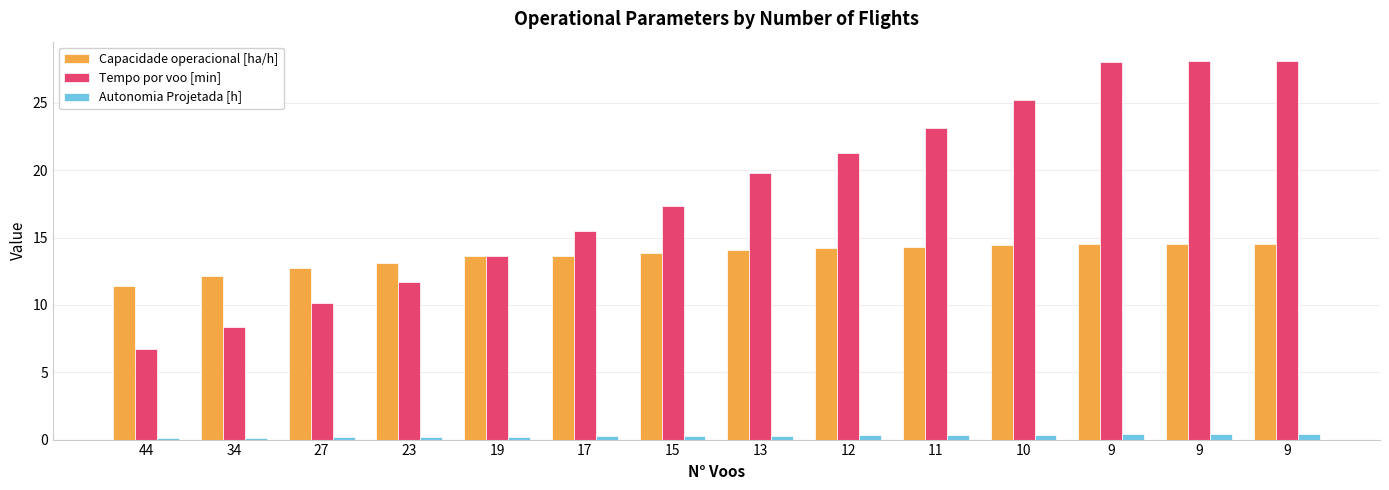

What is the lowest value of the Capacidade operacional [ha/h] series?

11.4